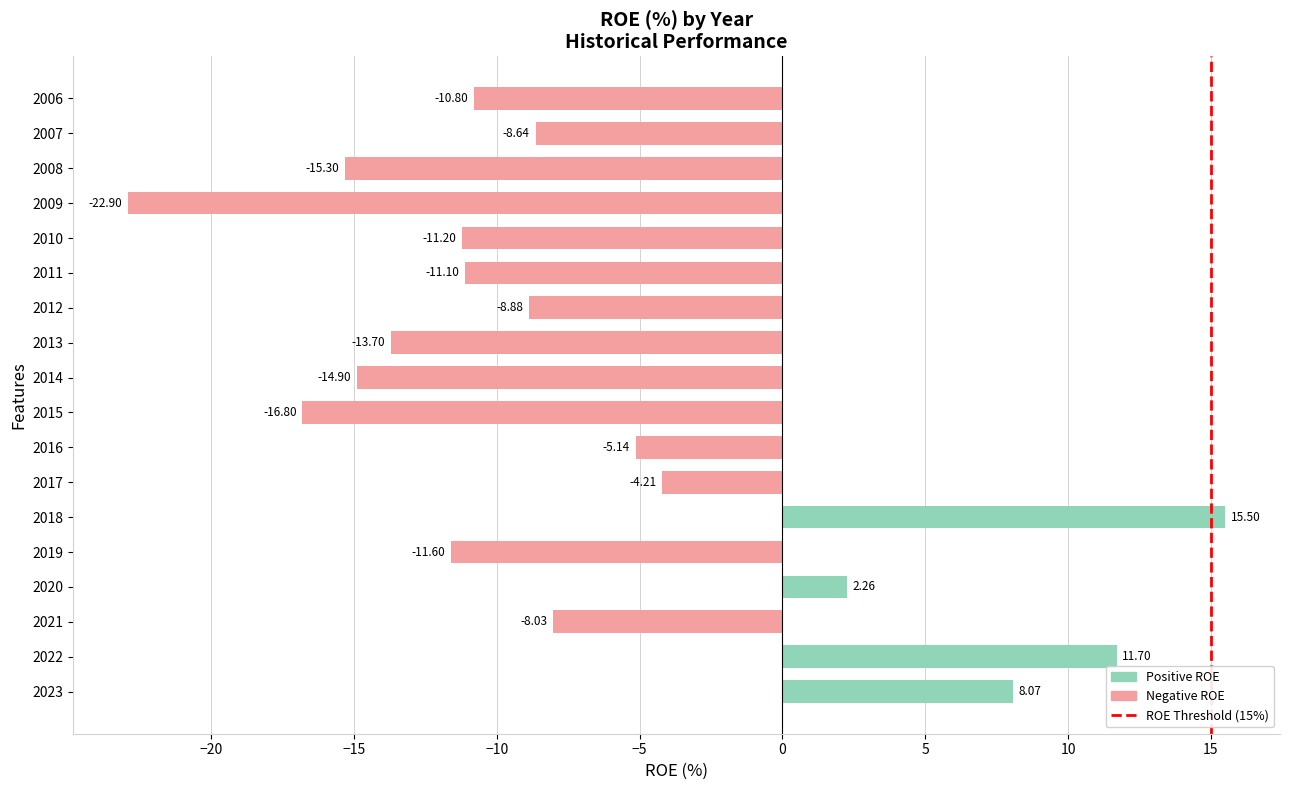

Does the chart contain stacked bars?

No